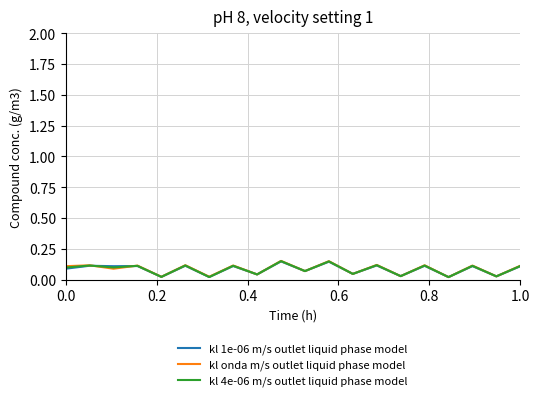

Rank the series by their average value, from lowest to highest.

kl 1e-06 m/s outlet liquid phase model, kl 4e-06 m/s outlet liquid phase model, kl onda m/s outlet liquid phase model